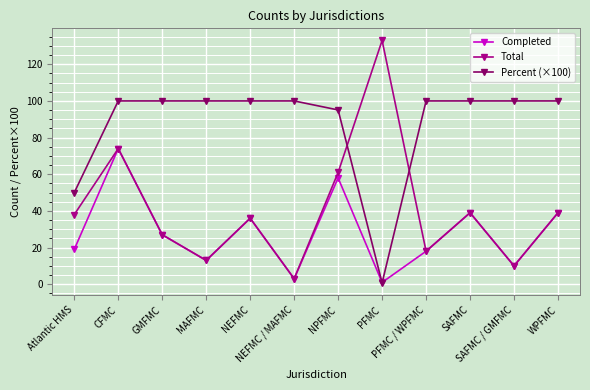

Is this an area chart (filled region under the line)?

No